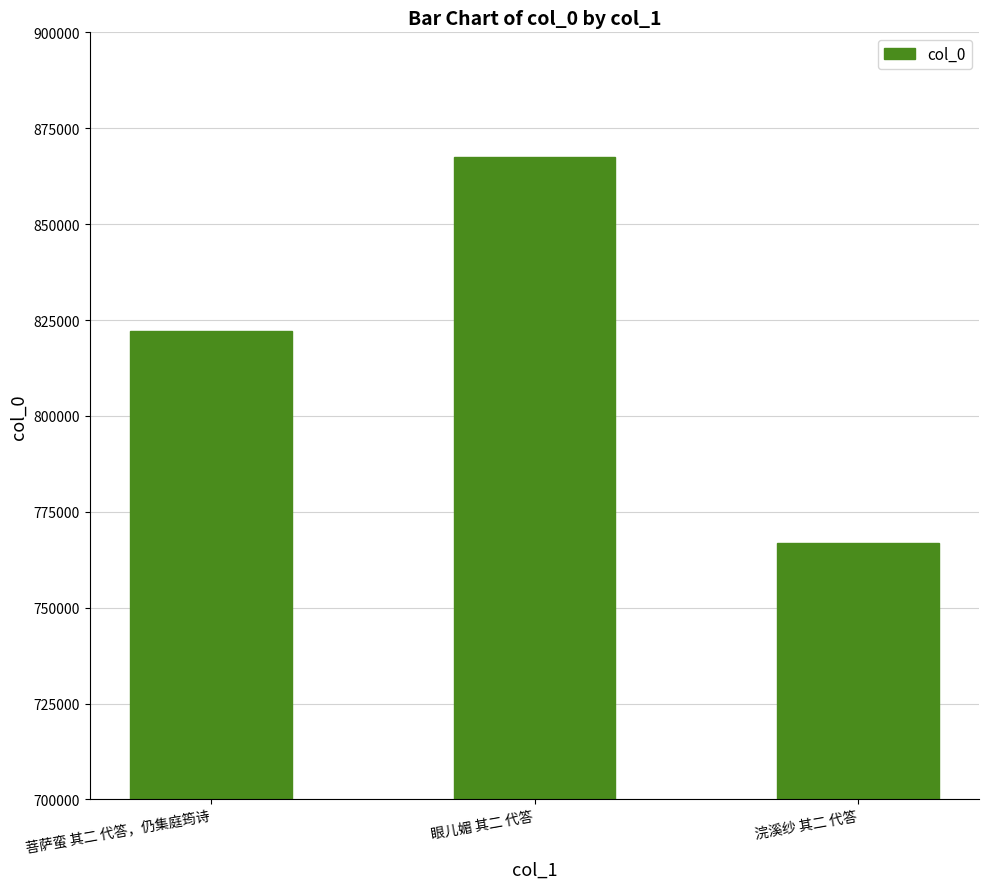

Which label corresponds to the largest value in the chart?

眼儿媚 其二 代答